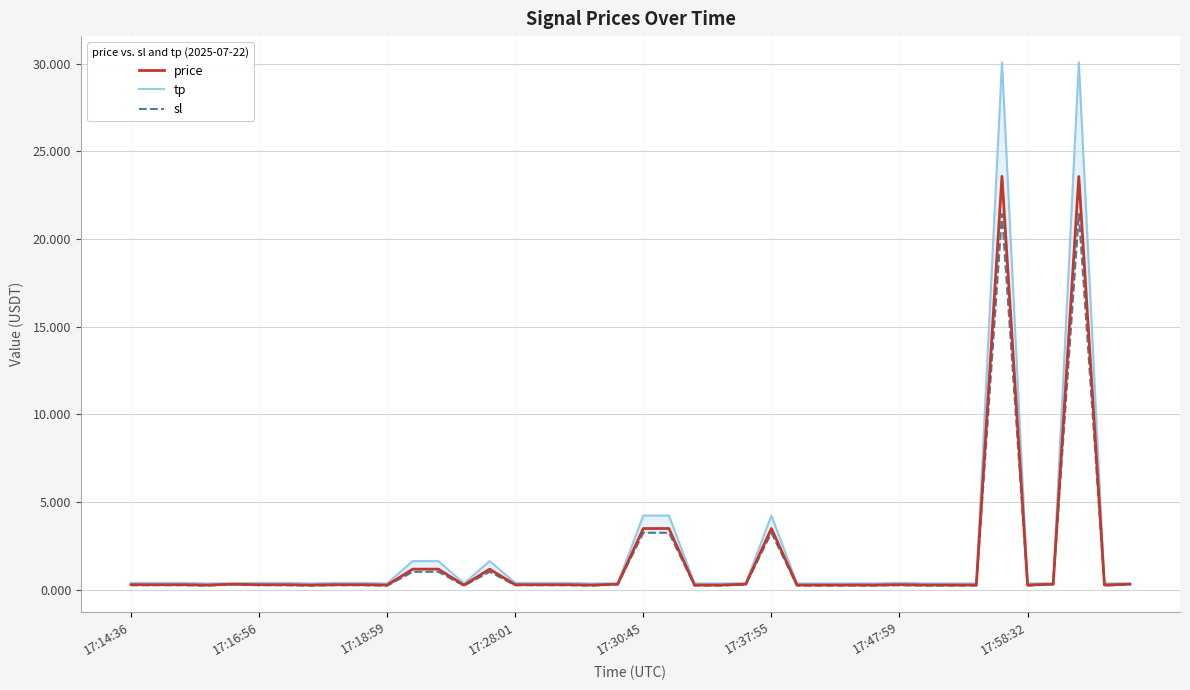

Reading left to right, extract all data points from this chart.

price: 0.3	0.3	0.3	0.3	0.3	0.3	0.3	0.3	0.3	0.3	0.3	1.2	1.2	0.3	1.2	0.3	0.3	0.3	0.3	0.3	3.5	3.5	0.3	0.3	0.3	3.5	0.3	0.3	0.3	0.3	0.3	0.3	0.3	0.3	23.6	0.3	0.3	23.6	0.3	0.3
tp: 0.4	0.4	0.4	0.4	0.4	0.4	0.4	0.4	0.4	0.4	0.4	1.6	1.6	0.4	1.6	0.4	0.4	0.4	0.4	0.4	4.2	4.2	0.4	0.4	0.4	4.2	0.4	0.4	0.4	0.4	0.4	0.4	0.4	0.4	30.1	0.4	0.4	30.1	0.4	0.4
sl: 0.3	0.3	0.3	0.2	0.3	0.3	0.3	0.2	0.3	0.3	0.2	1.0	1.0	0.2	1.0	0.3	0.3	0.3	0.2	0.3	3.2	3.2	0.2	0.2	0.3	3.2	0.2	0.2	0.2	0.2	0.3	0.2	0.2	0.2	21.4	0.2	0.3	21.4	0.2	0.3